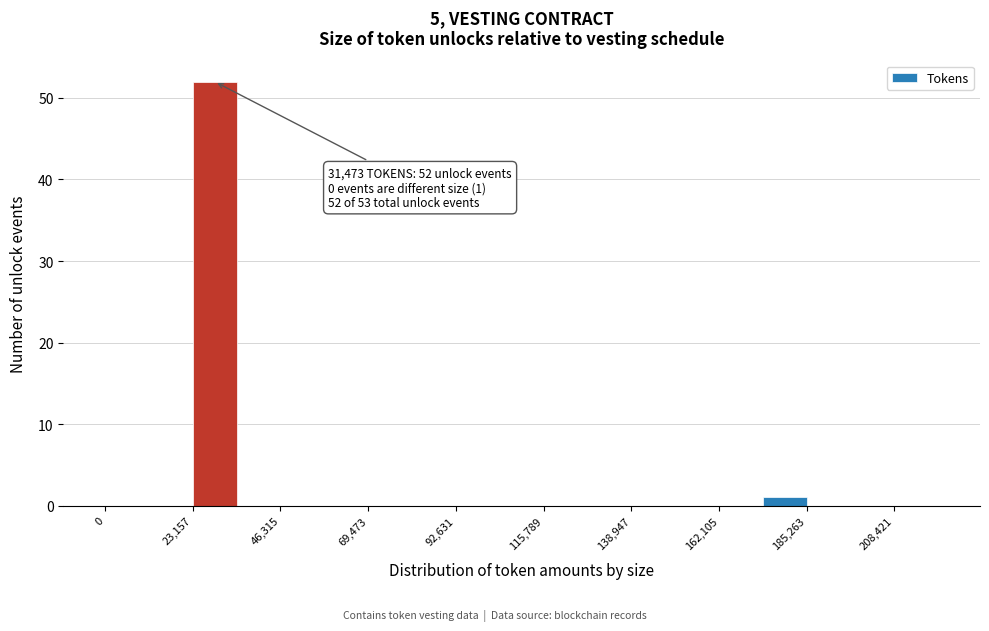

Around what value on the x-axis is the tallest bar? Give the approximate position of its centre, as read against the axis.

30000